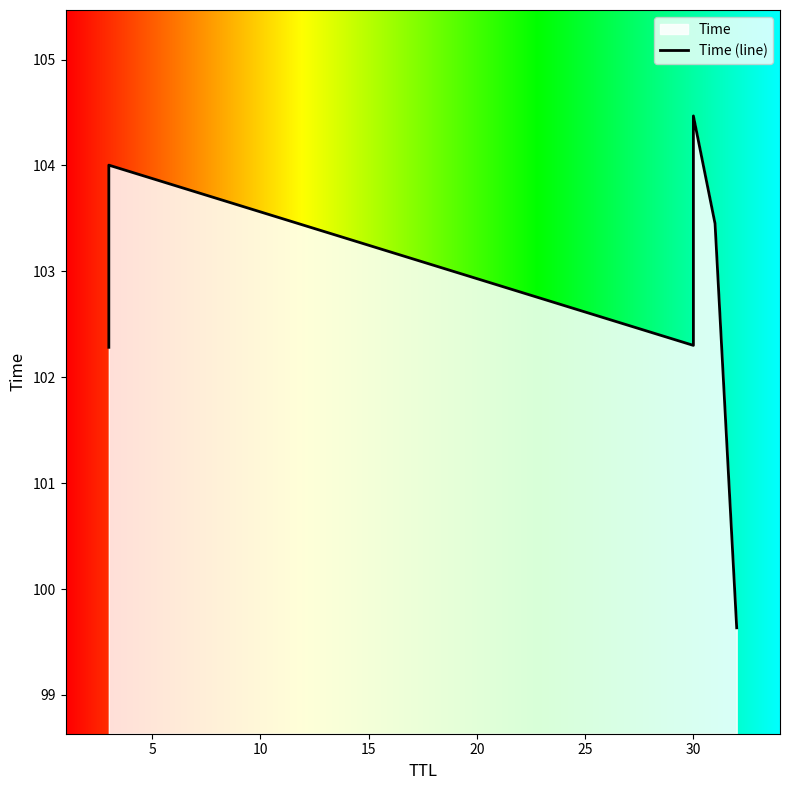

Approximately how many times larger is the value at 15 compared to 0?

1.0